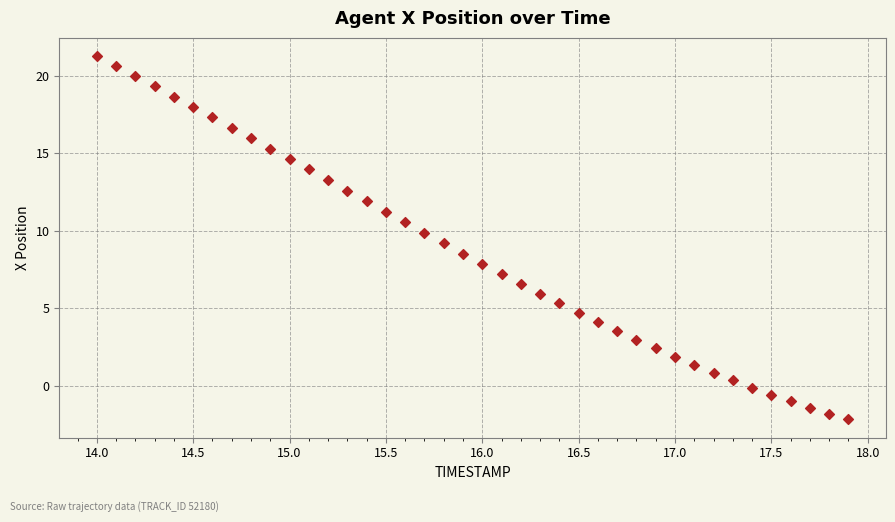

What is the range of X values (max minus min)?

3.9